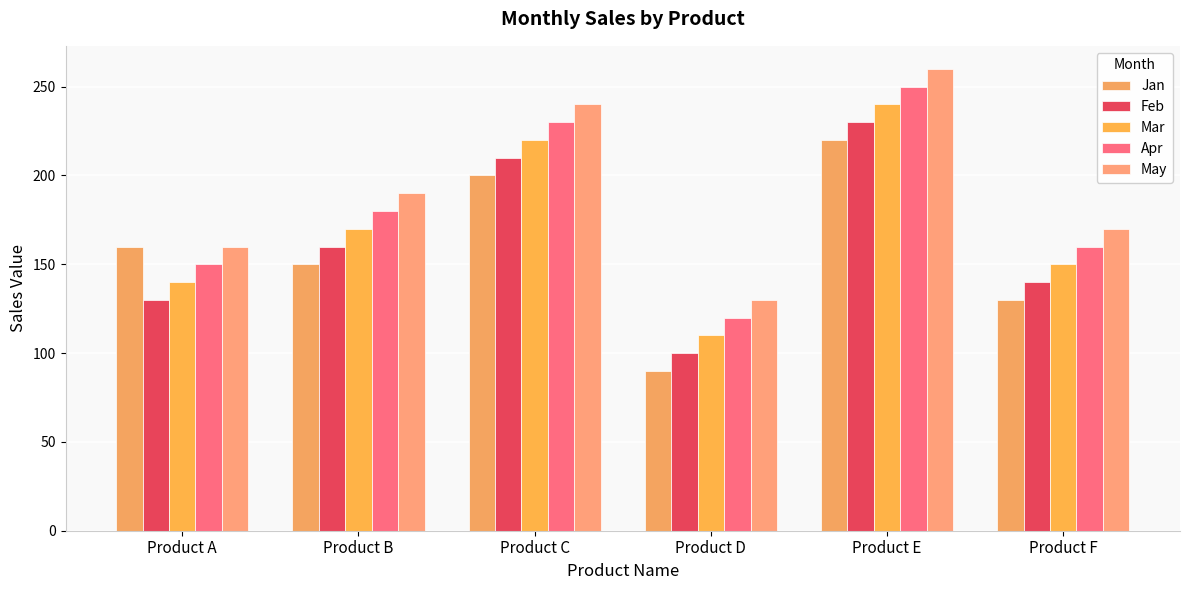

What is the spread (max minus min) of values at Product C?

40